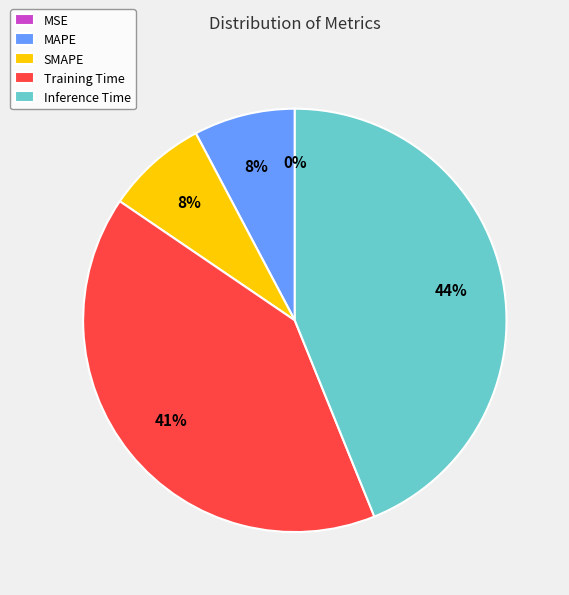

Which category has the biggest portion of the pie?

Inference Time